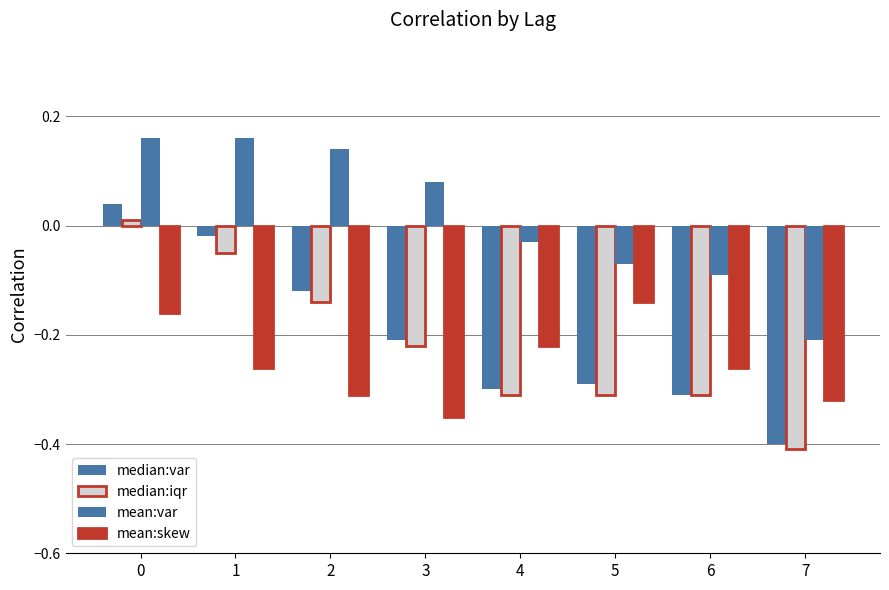

Does the chart contain stacked bars?

No